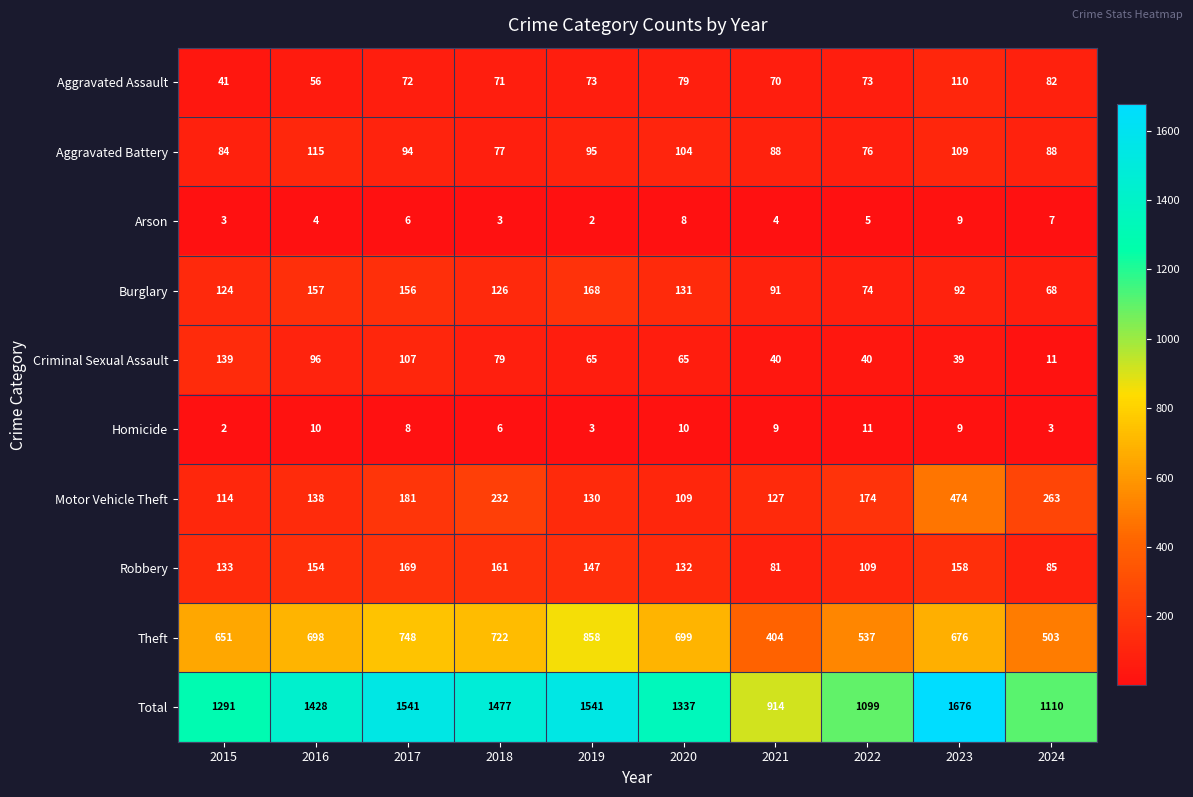

List the series in order of their peak value, lowest first.

Arson, Homicide, Aggravated Assault, Aggravated Battery, Criminal Sexual Assault, Burglary, Robbery, Motor Vehicle Theft, Theft, Total